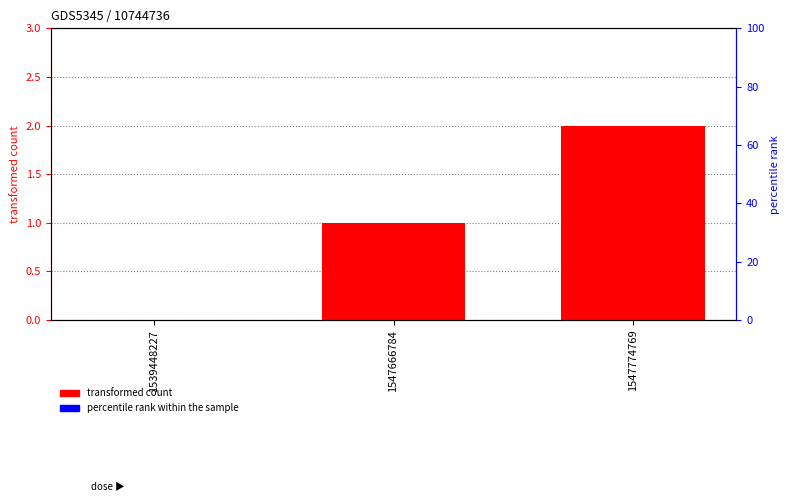

What is the maximum value for transformed count?

2